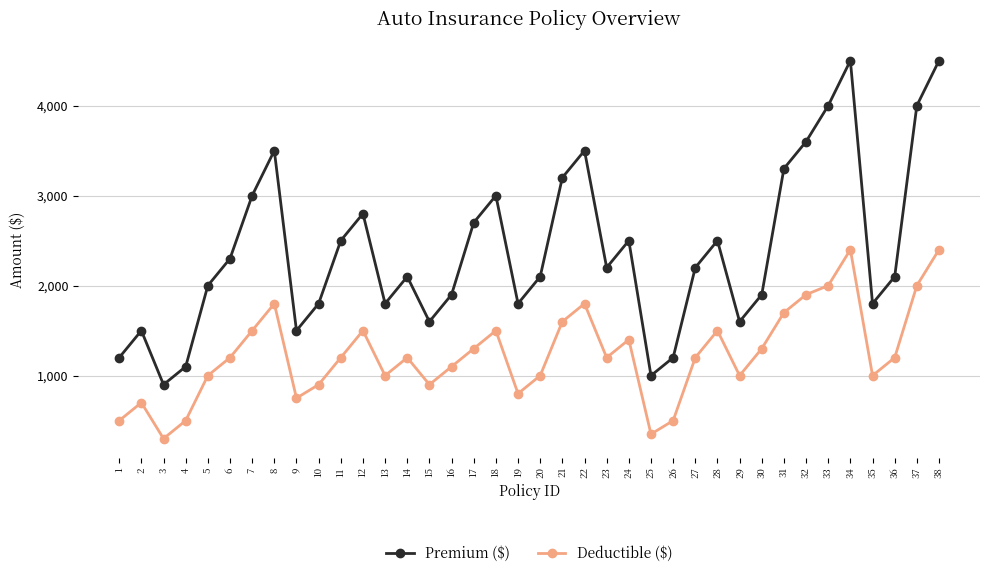

Is the value of Premium ($) at 20 greater than the value of Deductible ($) at 19?

Yes